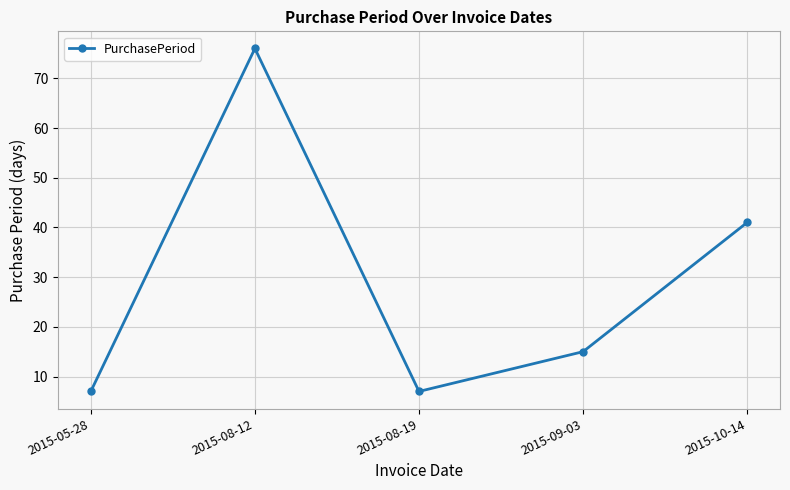

Reading left to right, list all the values displayed in this chart.

2015-05-28=7	2015-08-12=76	2015-08-19=7	2015-09-03=15	2015-10-14=41